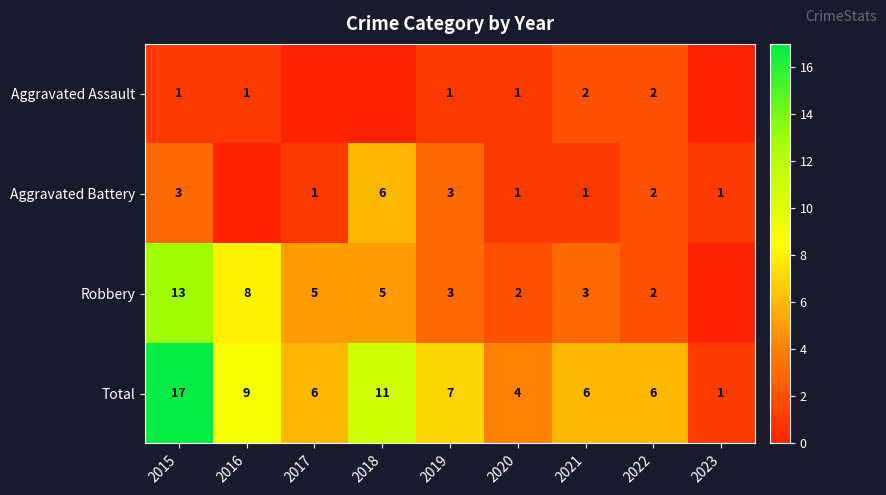

Where does the Total series first go above 6?

2015